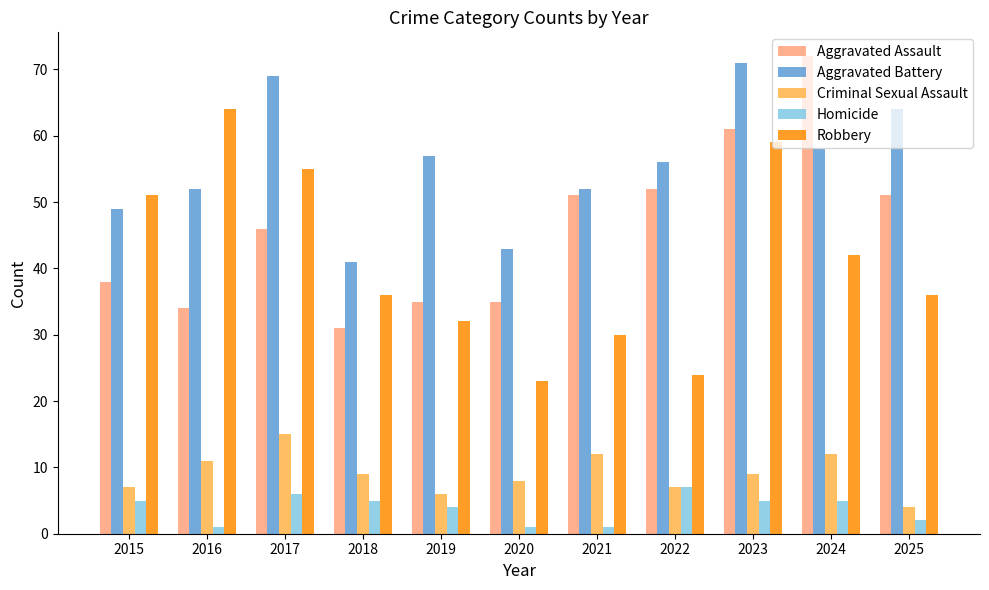

Which series changed the most between 2019 and 2024?

Aggravated Assault